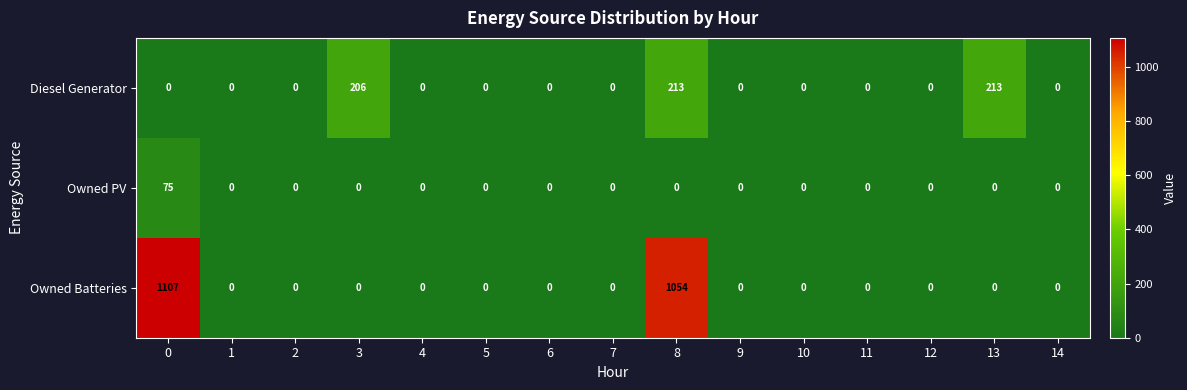

The value of Owned Batteries at 9 is 0. True or false?

True